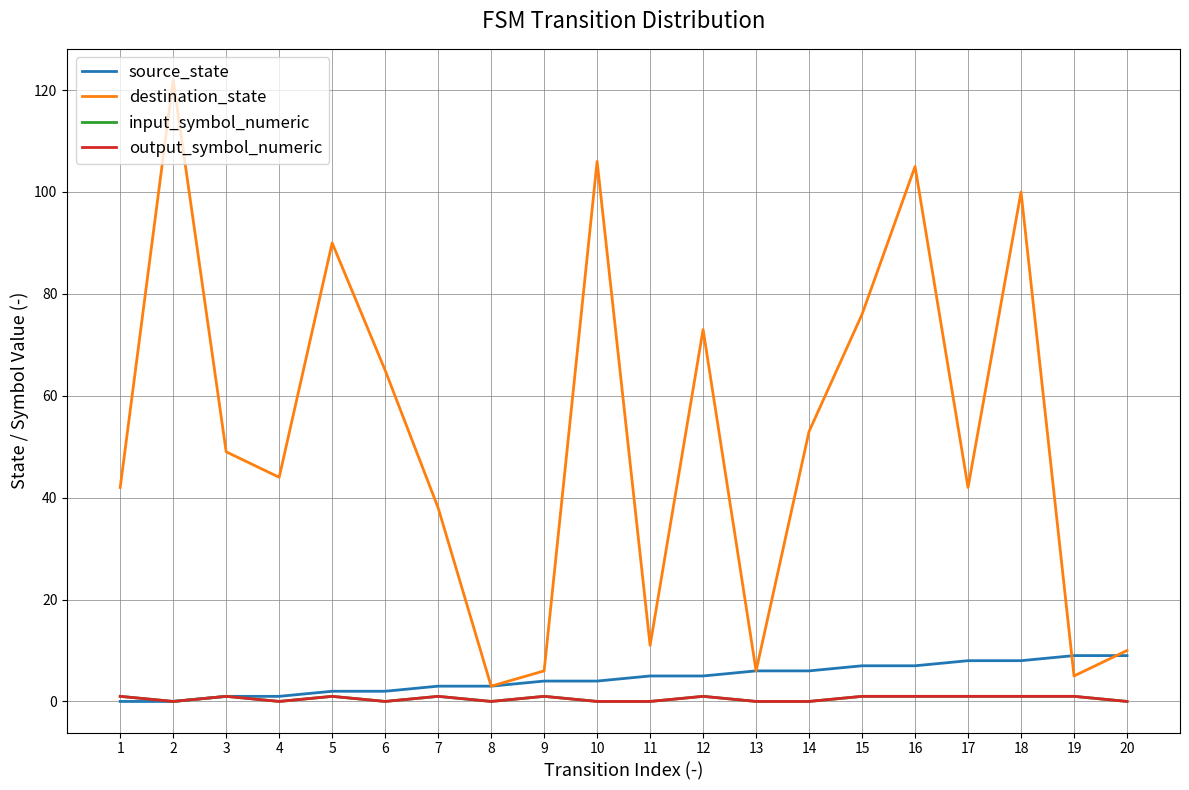

Does the chart display data point markers on the line(s)?

No